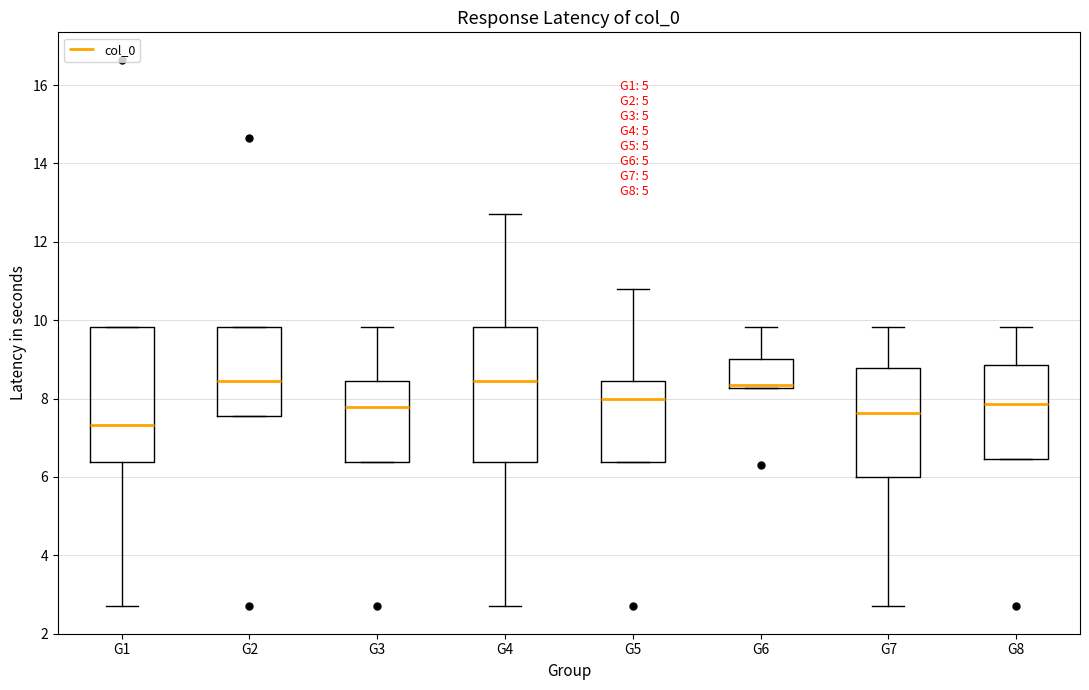

Reading left to right, transcribe this box plot: for each box, give where its median line is, the range the box spans, and where its two whiskers end, as read against the y-axis. The values are not printed on the chart, so give them approximately, as read against the axis.

G1: median 7.4, box 6.4 to 9.8, whiskers 2.6 to 9.8
G2: median 8.4, box 7.6 to 9.8, whiskers 7.6 to 9.8
G3: median 7.8, box 6.4 to 8.4, whiskers 6.4 to 9.8
G4: median 8.4, box 6.4 to 9.8, whiskers 2.6 to 12.8
G5: median 8.0, box 6.4 to 8.4, whiskers 6.4 to 10.8
G6: median 8.4, box 8.2 to 9.0, whiskers 8.2 to 9.8
G7: median 7.6, box 6.0 to 8.8, whiskers 2.6 to 9.8
G8: median 7.8, box 6.4 to 8.8, whiskers 6.4 to 9.8